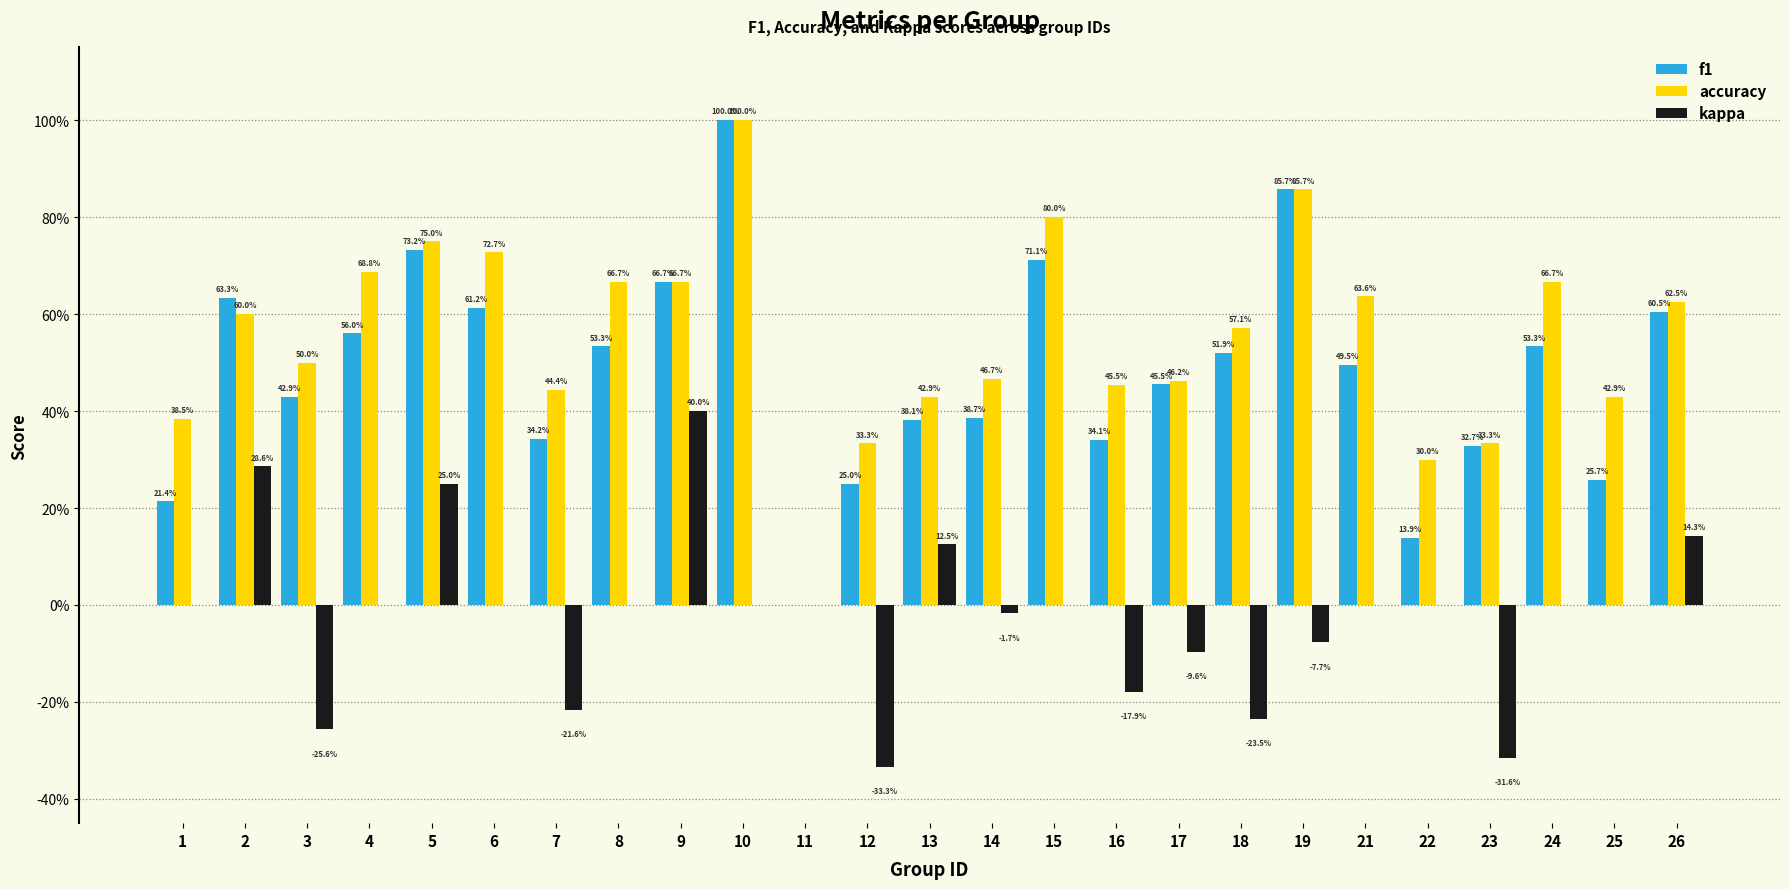

Reading left to right, transcribe all the data shown in this chart.

f1: 0.2	0.6	0.4	0.6	0.7	0.6	0.3	0.5	0.7	1.0	0.0	0.2	0.4	0.4	0.7	0.3	0.5	0.5	0.9	0.5	0.1	0.3	0.5	0.3	0.6
accuracy: 0.4	0.6	0.5	0.7	0.8	0.7	0.4	0.7	0.7	1.0	0.0	0.3	0.4	0.5	0.8	0.5	0.5	0.6	0.9	0.6	0.3	0.3	0.7	0.4	0.6
kappa: 0.0	0.3	-0.3	0.0	0.2	0.0	-0.2	0.0	0.4	0.0	0.0	-0.3	0.1	-0.0	0.0	-0.2	-0.1	-0.2	-0.1	0.0	0.0	-0.3	0.0	0.0	0.1